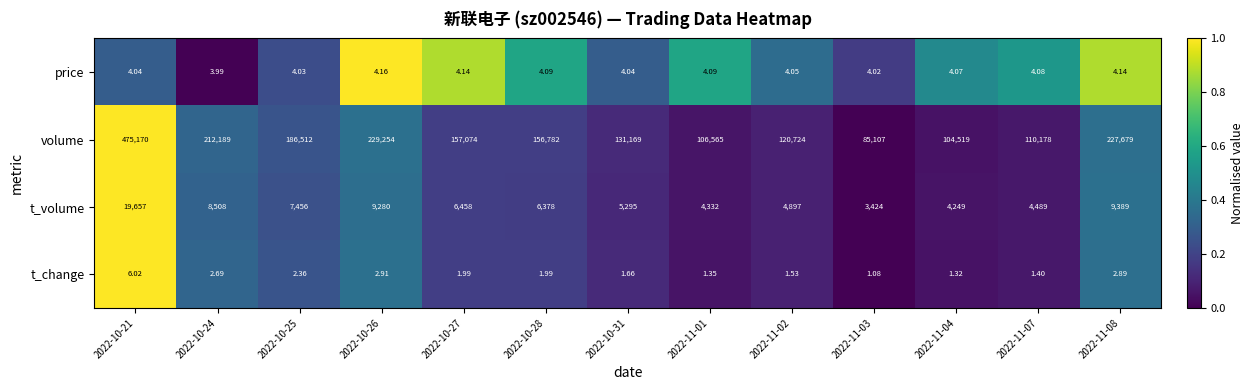

What is the greatest value displayed?

475170.0